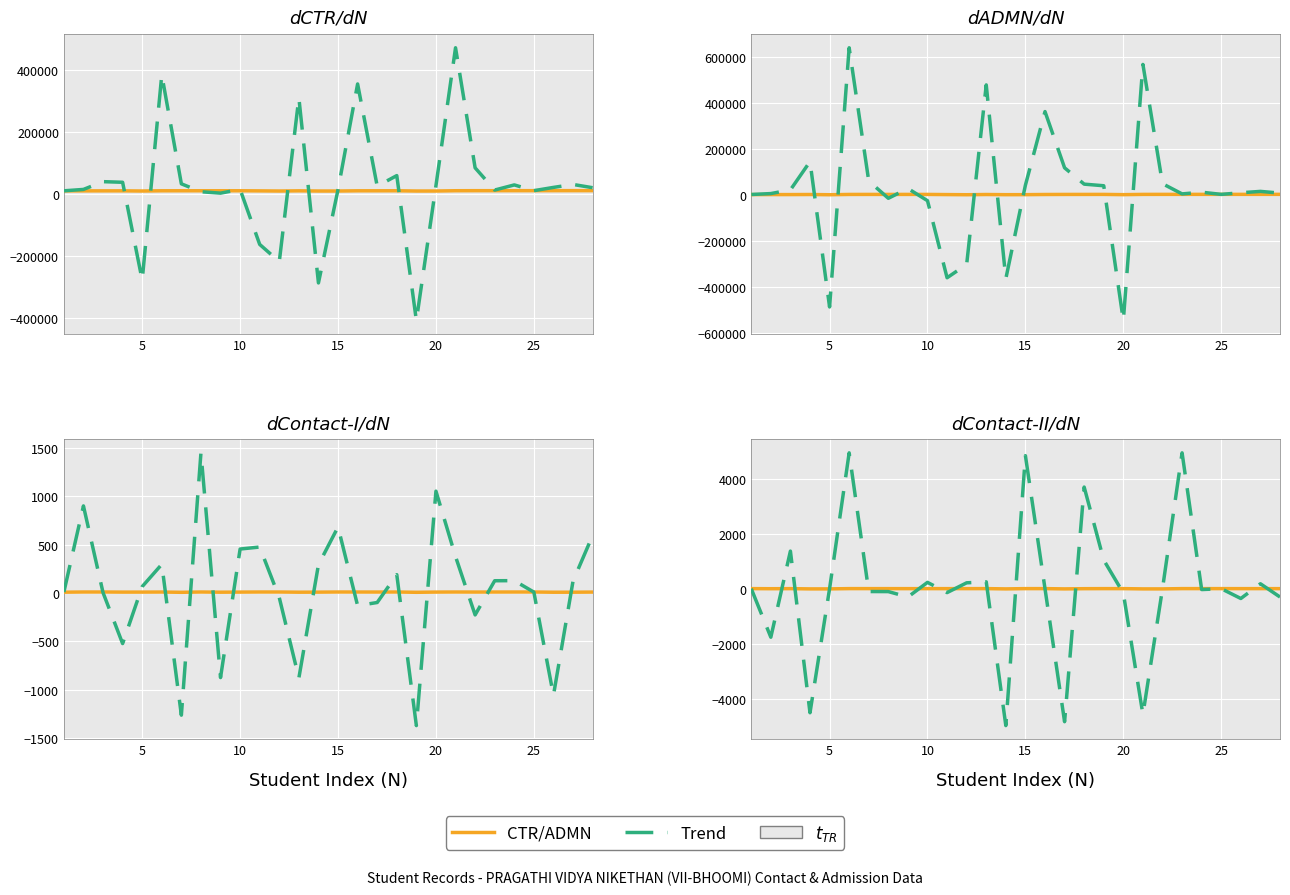

How many data points in CTR/ADMN are less than 9?

10